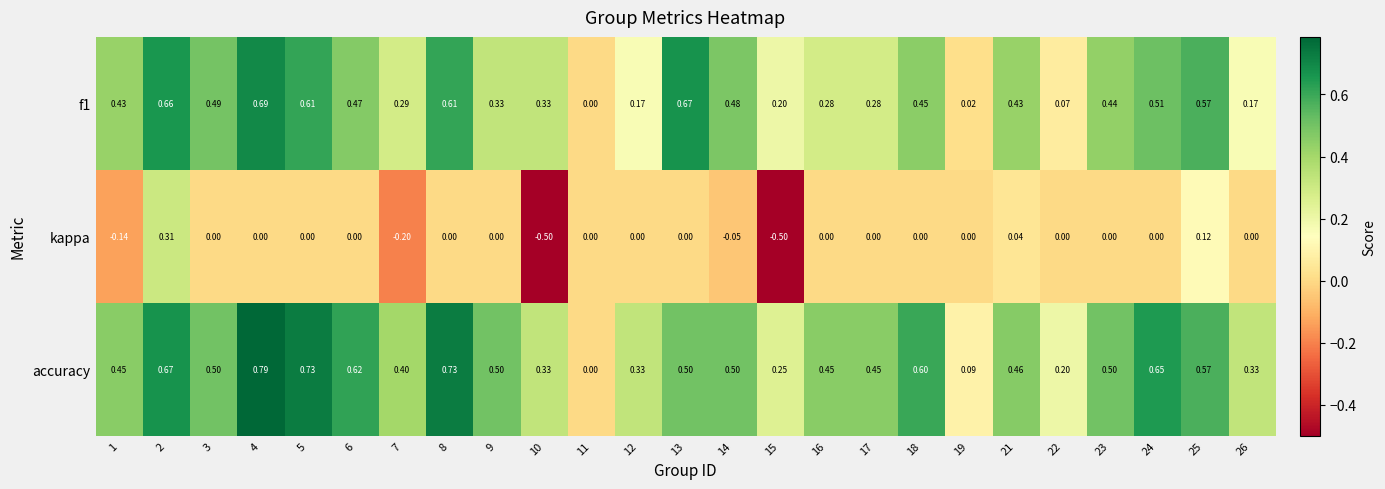

Which series has the largest range (max minus min)?

kappa